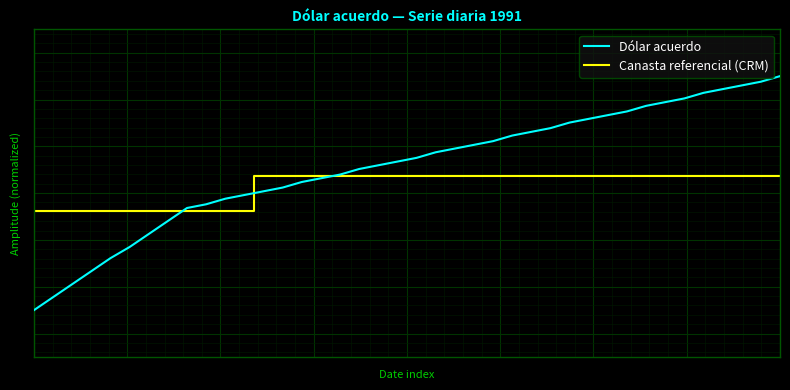

At how many categories does at least one series exceed 0?

28